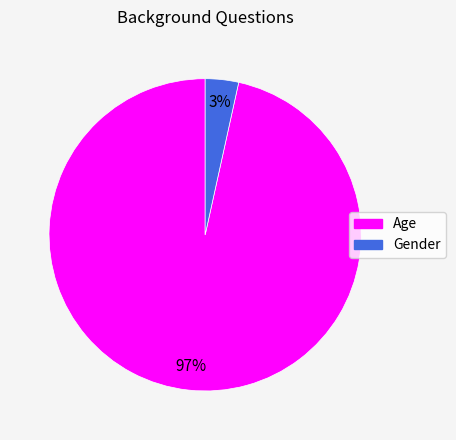

The Gender slice represents 17% of the pie. True or false?

False